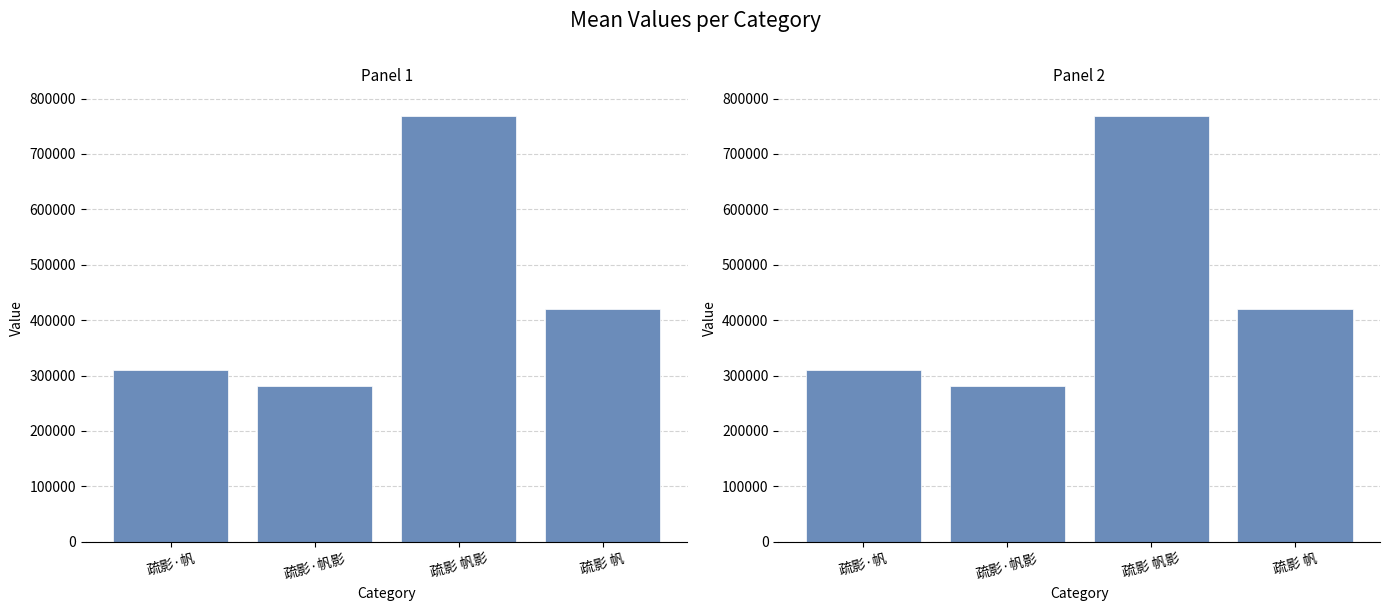

Rank the categories by value from highest to lowest.

疏影 帆影, 疏影 帆, 疏影·帆, 疏影·帆影